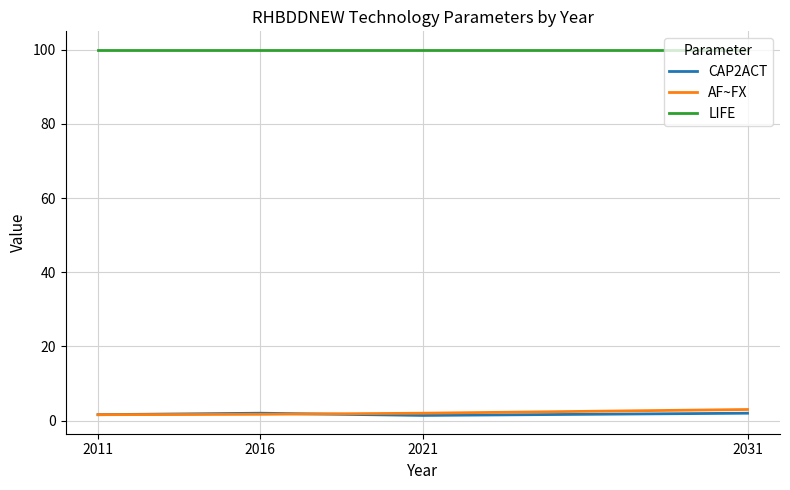

What is the greatest value displayed?

100.0